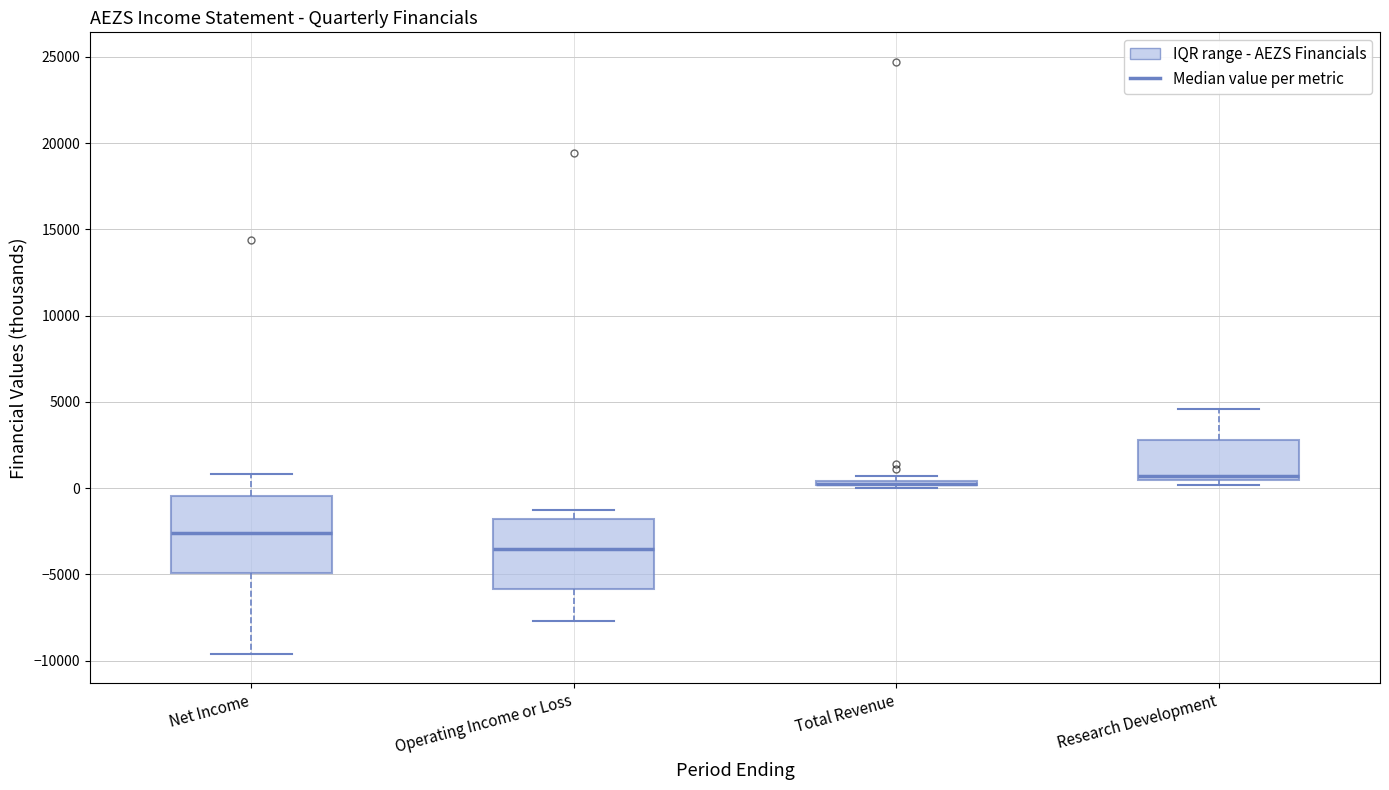

Where does the lower whisker of the box for Net Income end on the y-axis? The values are not printed on the chart, so give them approximately, as read against the axis.

-9500